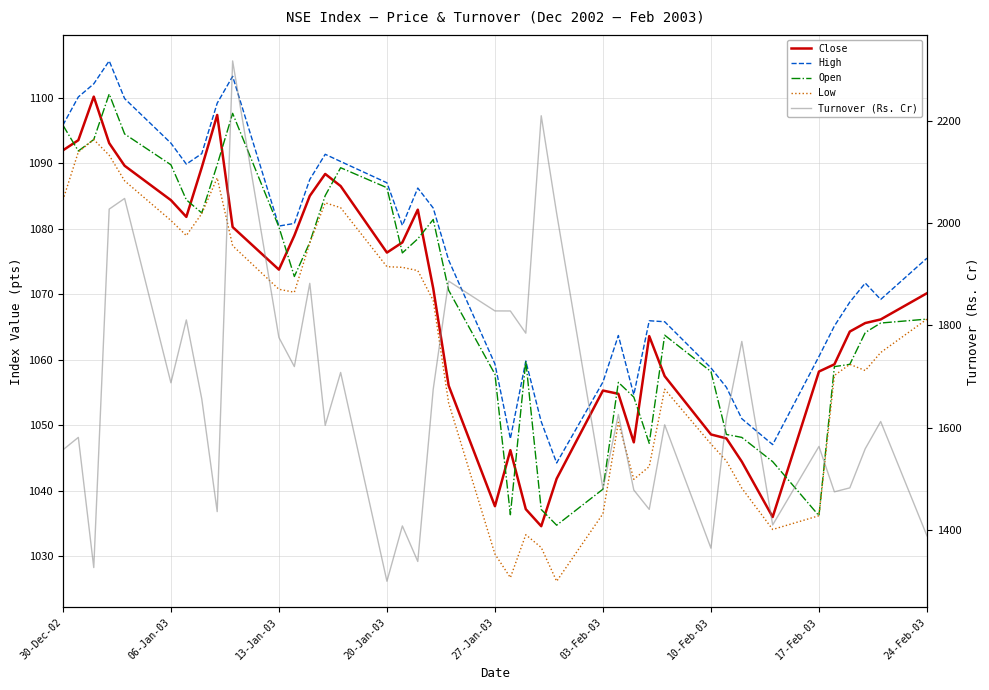

What is the difference between the maximum and second lowest values in the Close series?

64.2